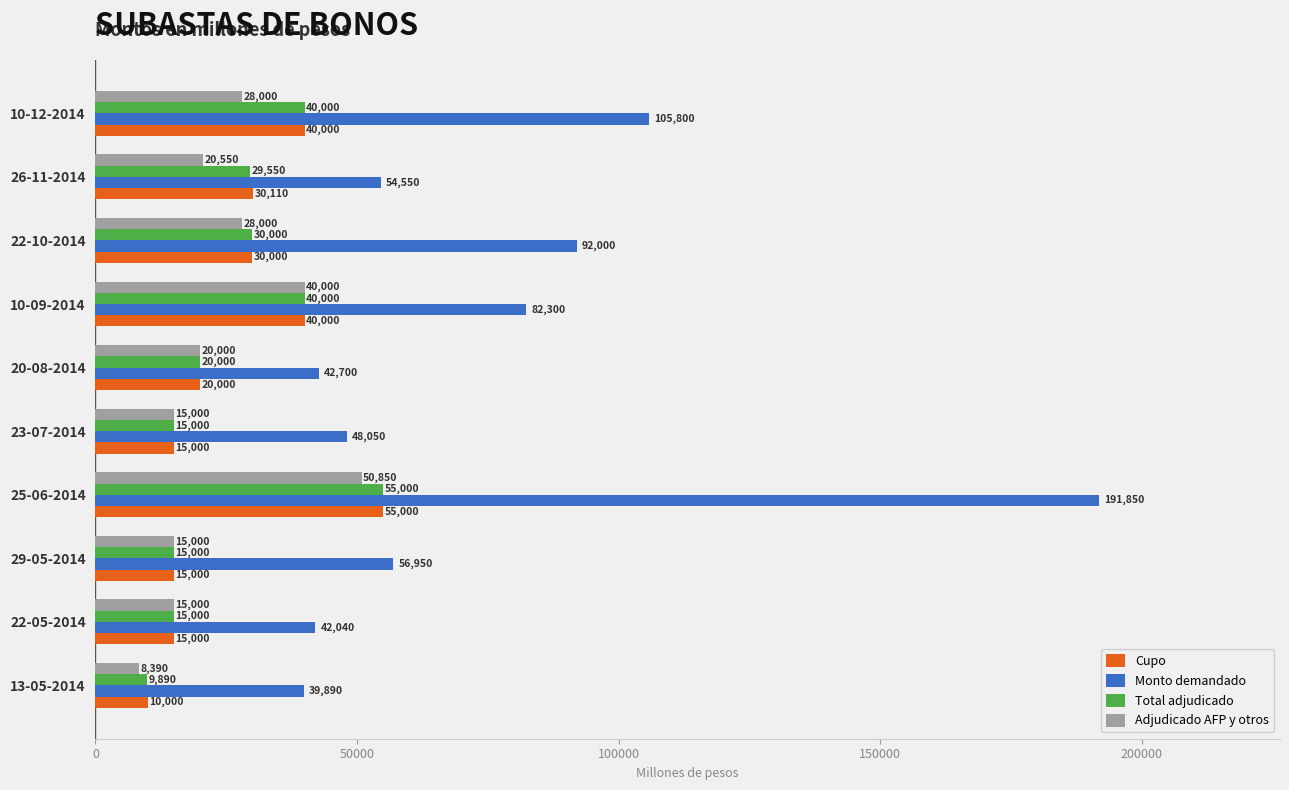

What is the sum of the Total adjudicado values at 20-08-2014 and 13-05-2014?

29890